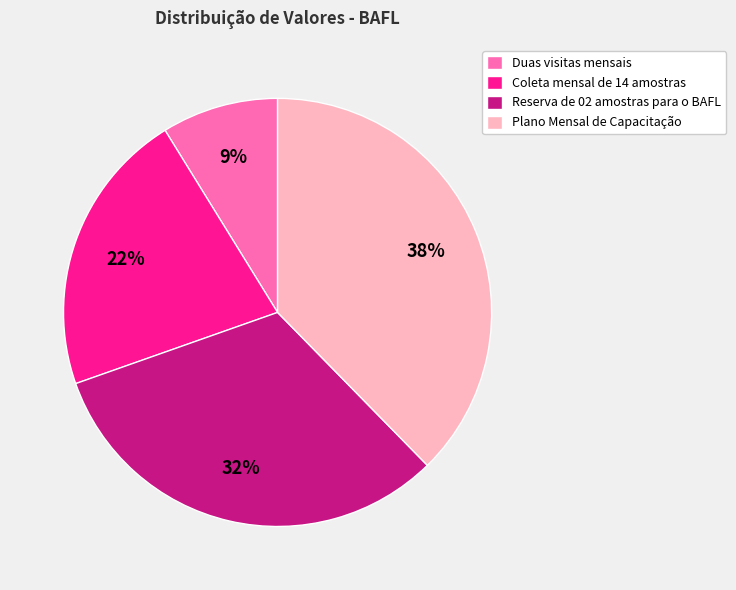

Is the sum of Duas visitas mensais and Plano Mensal de Capacitação greater than half?

No